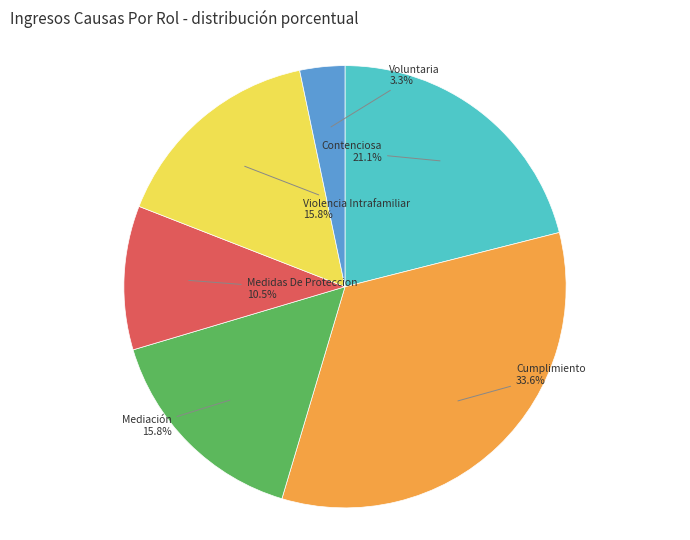

Does any single category account for the majority?

No